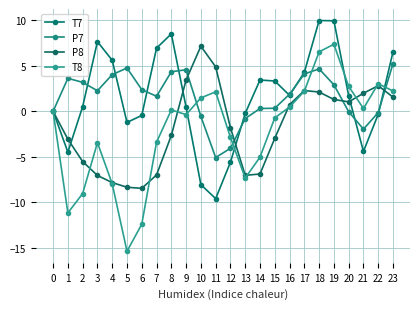

Is it true that P7 equals -4.1 at 12?

True